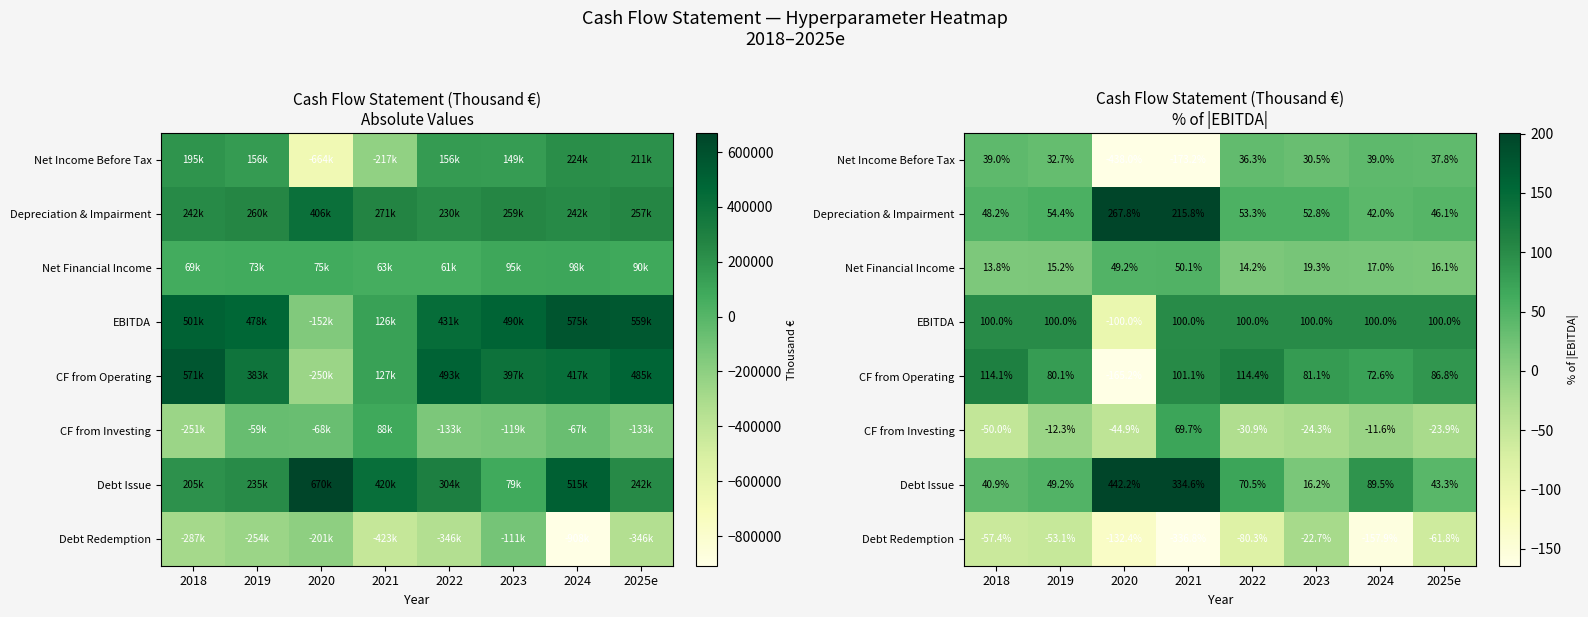

List the labels in order of Depreciation & Impairment value, smallest first.

2024, 2025e, 2018, 2023, 2022, 2019, 2021, 2020